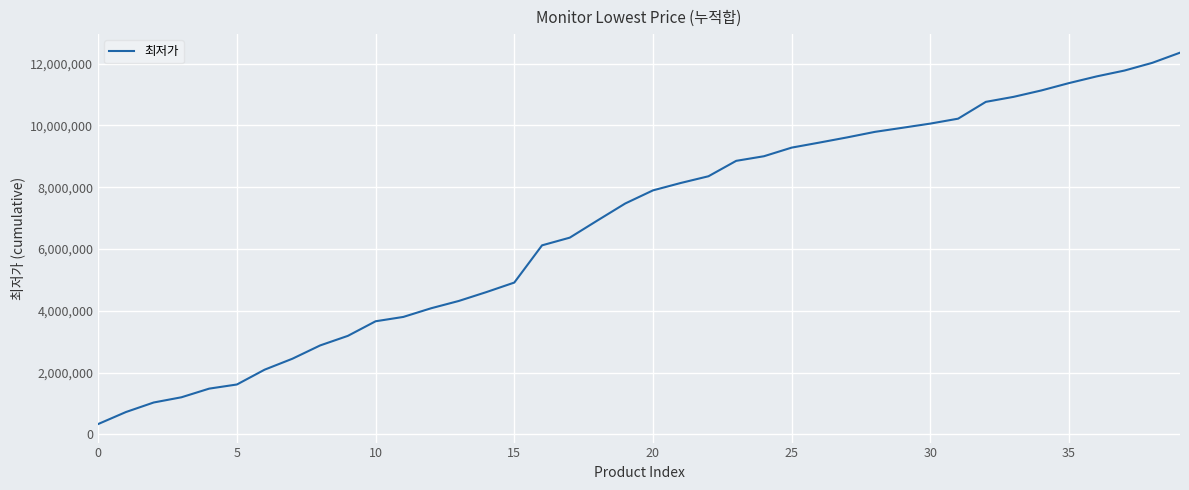

What is the smallest value displayed?

332530